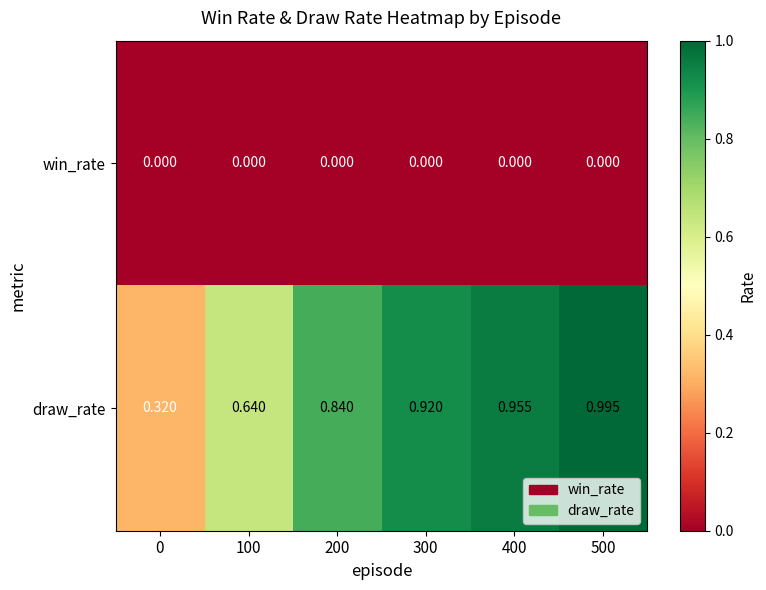

Rank the series by their average value, from highest to lowest.

draw_rate, win_rate